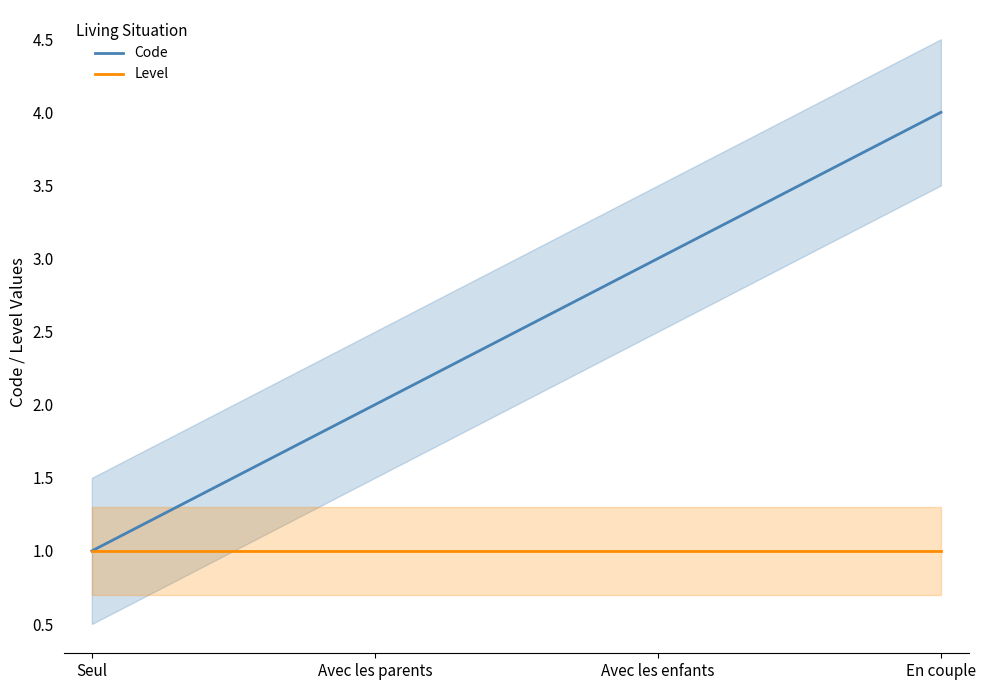

What is the value of the Level point at the 2nd from the left?

1